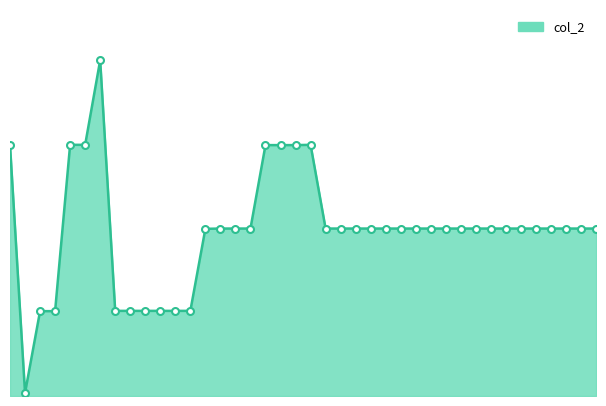

Does the chart have visible grid lines?

No